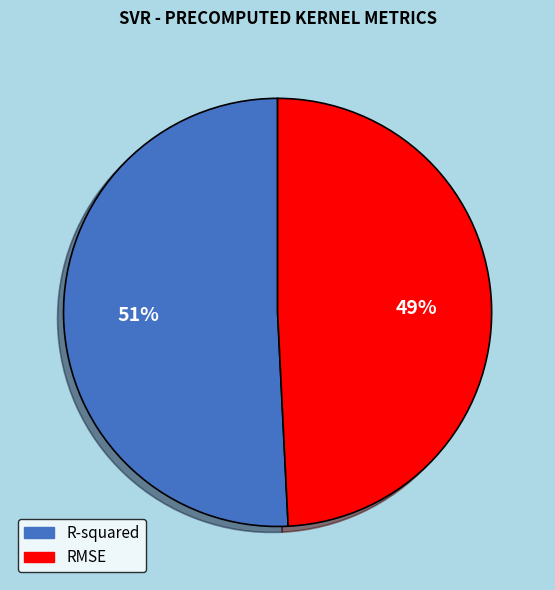

To the nearest percent, what is the difference between the RMSE and R-squared slice percentages?

2%